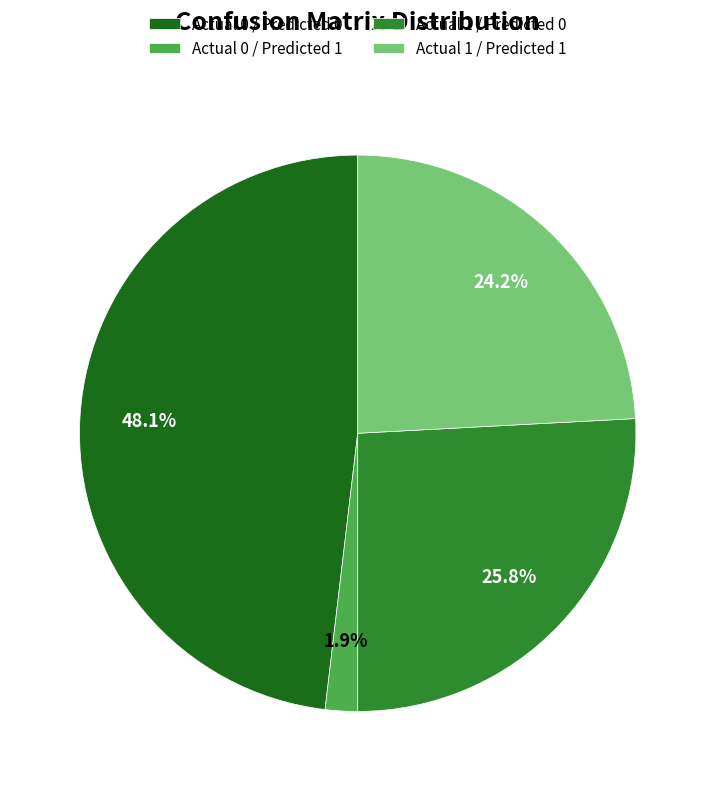

True or false: Actual 1 / Predicted 1 accounts for 24% of the total.

True